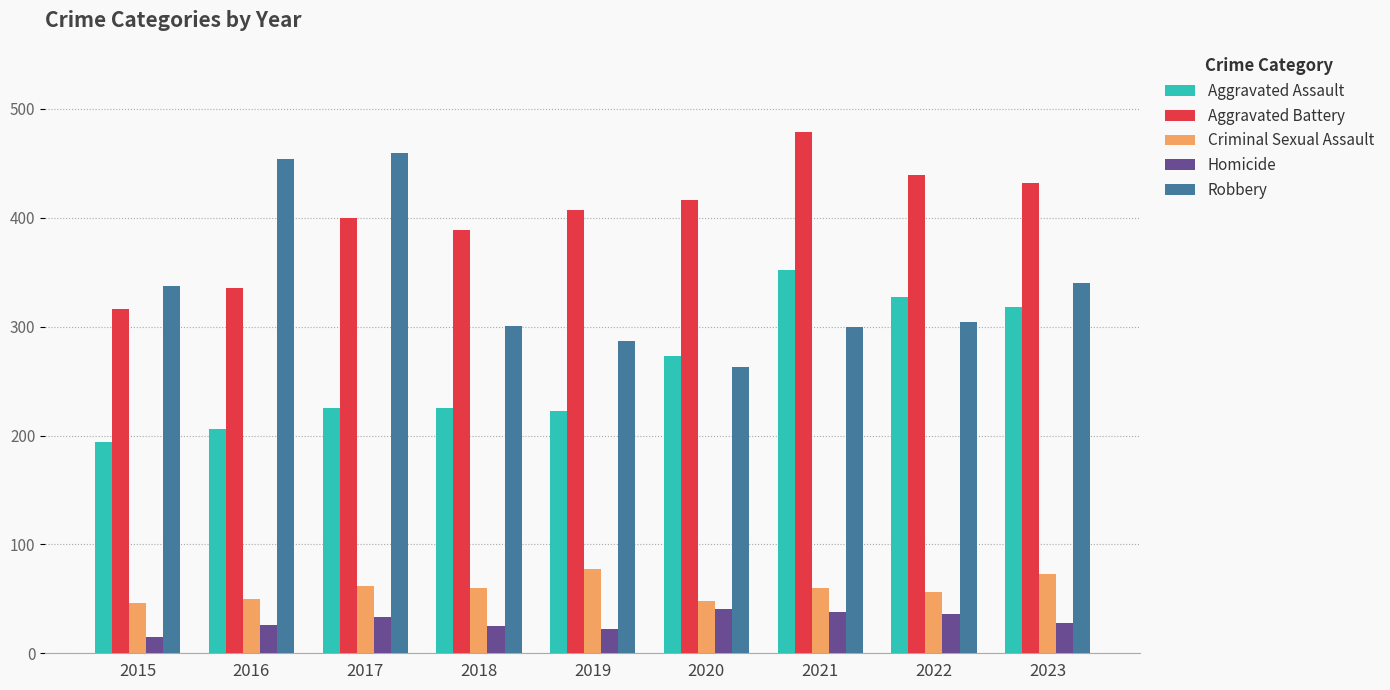

Rank the series at 2023 from highest to lowest value.

Aggravated Battery, Robbery, Aggravated Assault, Criminal Sexual Assault, Homicide